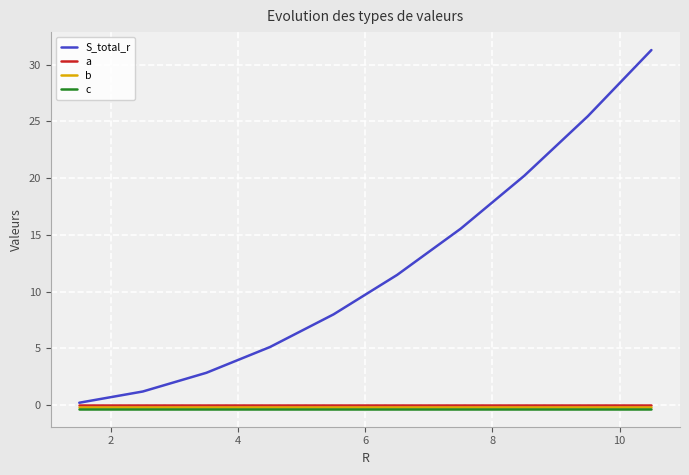

Which series has the largest total across all categories?

S_total_r